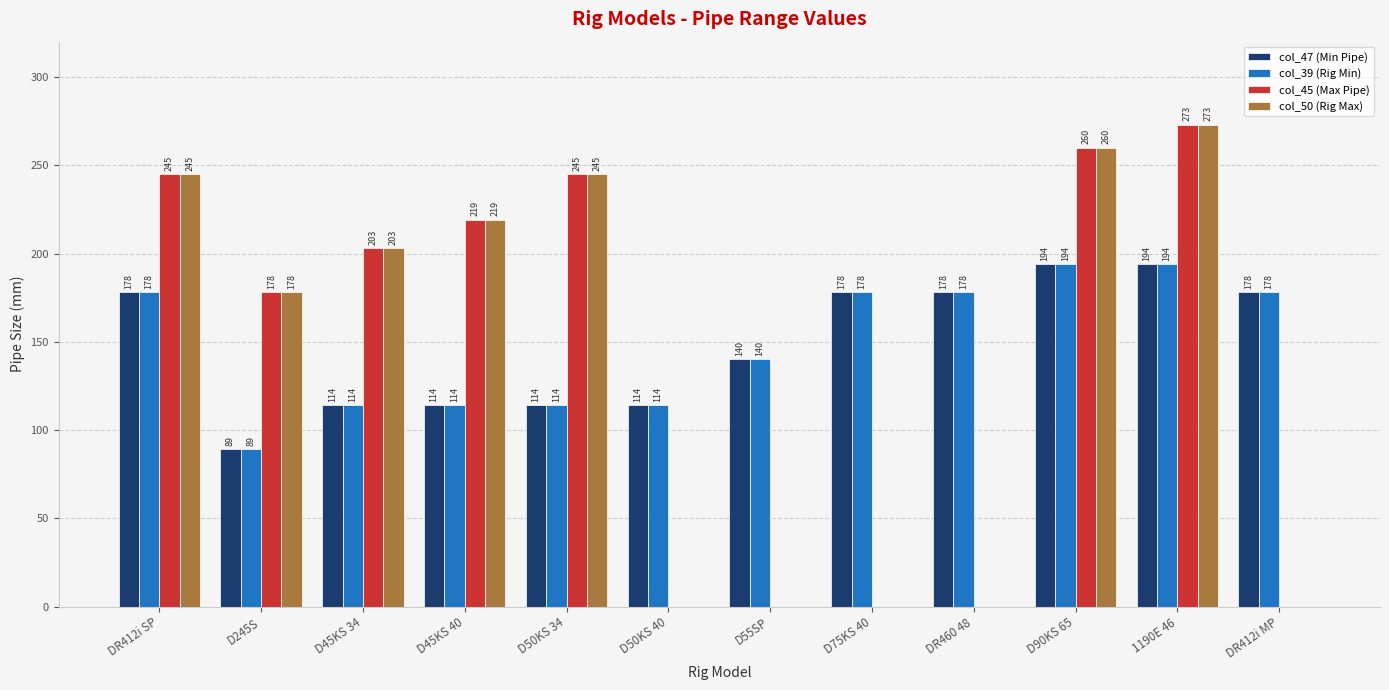

Reading left to right, extract all data points from this chart.

col_47 (Min Pipe): 178	89	114	114	114	114	140	178	178	194	194	178
col_39 (Rig Min): 178	89	114	114	114	114	140	178	178	194	194	178
col_45 (Max Pipe): 245	178	203	219	245	0	0	0	0	260	273	0
col_50 (Rig Max): 245	178	203	219	245	0	0	0	0	260	273	0